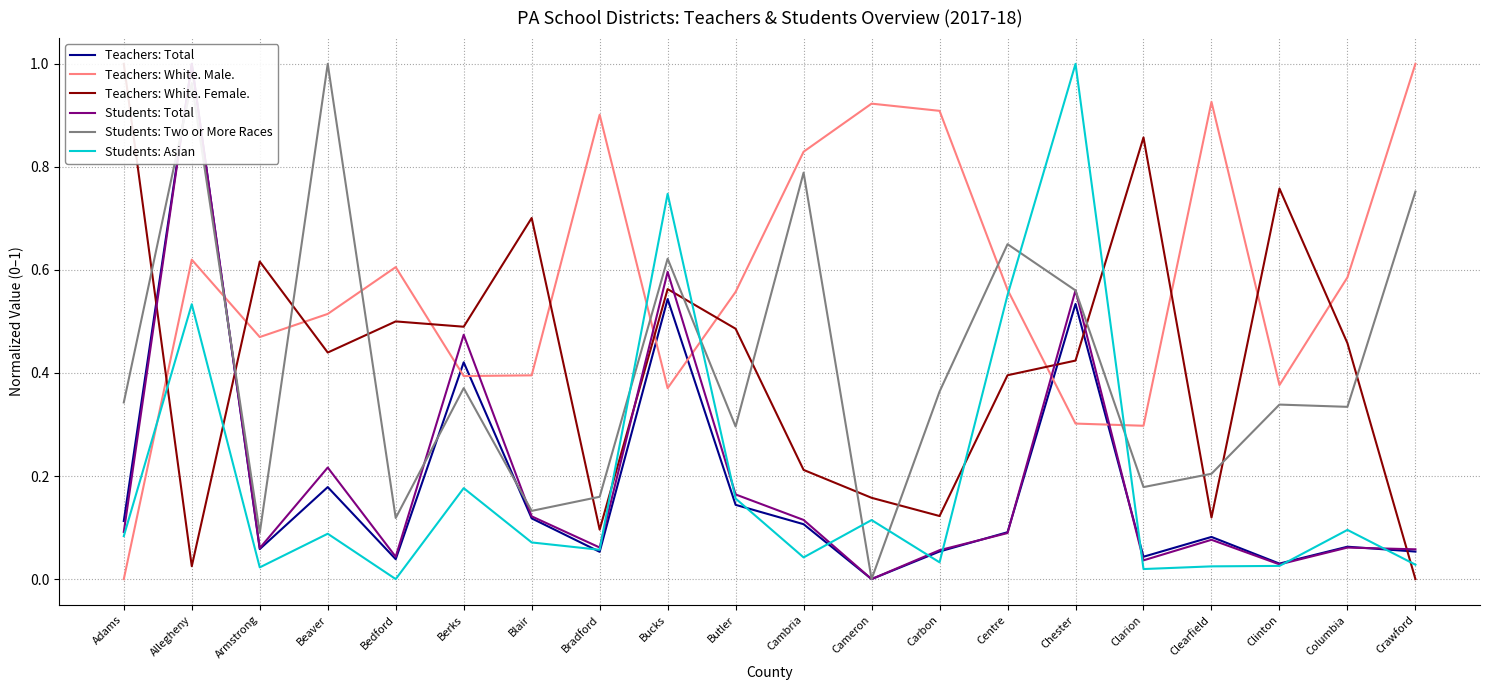

At which label does Teachers: Total reach its peak?

Allegheny